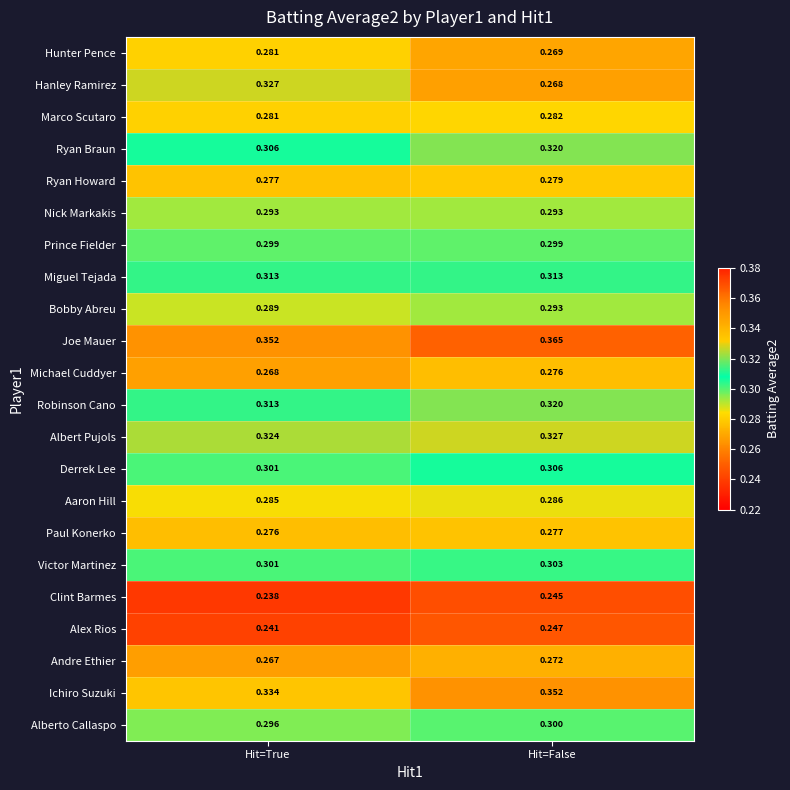

Where is Derrek Lee nearest to the value 0?

Hit=True